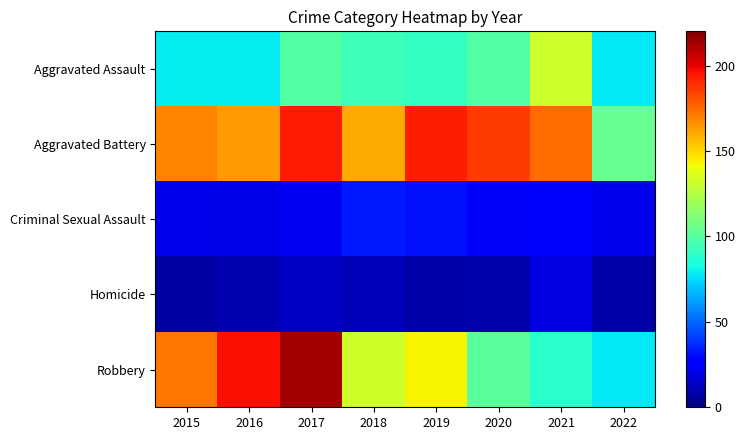

Which series changed the most between 2016 and 2020?

Robbery